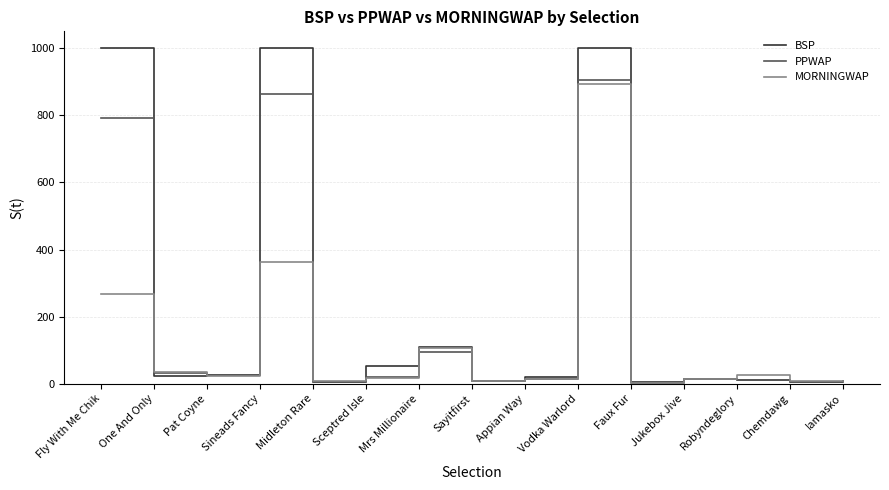

Which series has the widest spread of values?

BSP